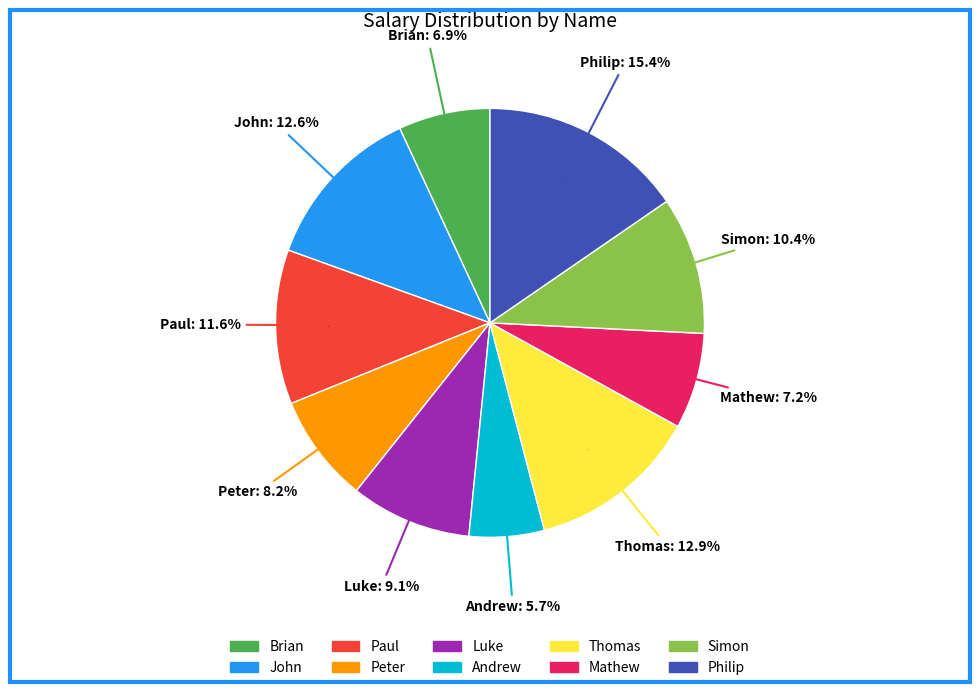

What is the ratio of the value at Mathew to the value at Peter?

0.9